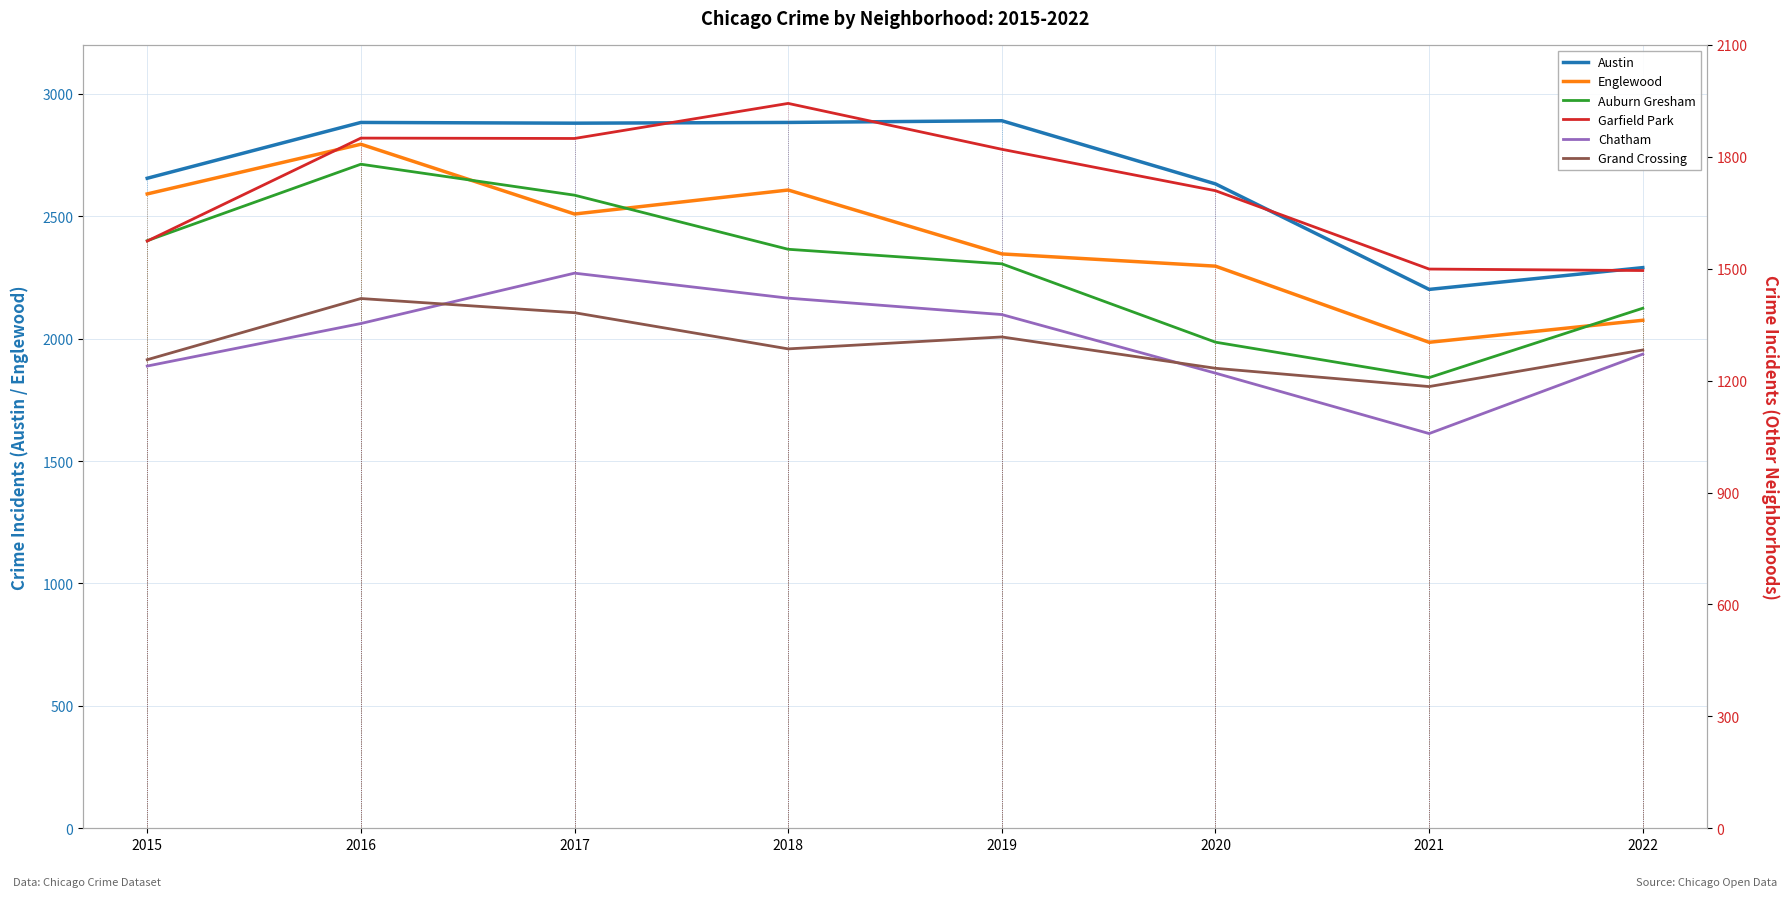

Reading right to left, transcribe all the data shown in this chart.

Austin: 2022=2290	2021=2201	2020=2632	2019=2890	2018=2883	2017=2880	2016=2883	2015=2655
Englewood: 2022=2075	2021=1985	2020=2296	2019=2346	2018=2607	2017=2509	2016=2794	2015=2591
Auburn Gresham: 2022=1394	2021=1208	2020=1303	2019=1513	2018=1552	2017=1697	2016=1780	2015=1575
Garfield Park: 2022=1495	2021=1499	2020=1709	2019=1820	2018=1943	2017=1849	2016=1850	2015=1574
Chatham: 2022=1271	2021=1058	2020=1220	2019=1377	2018=1421	2017=1488	2016=1353	2015=1239
Grand Crossing: 2022=1282	2021=1184	2020=1233	2019=1317	2018=1285	2017=1382	2016=1420	2015=1256